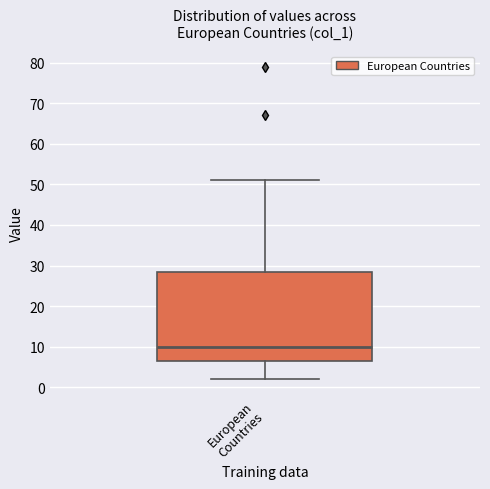

Where is the upper edge of the box for European Countries on the y-axis? The values are not printed on the chart, so give them approximately, as read against the axis.

29